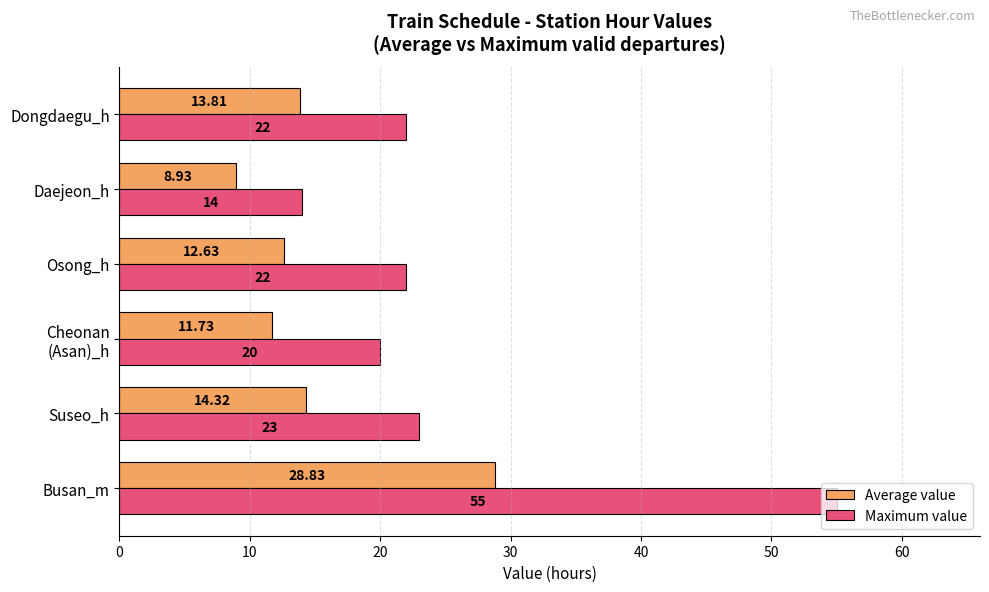

Which series changed the most between Suseo_h and Osong_h?

Average value